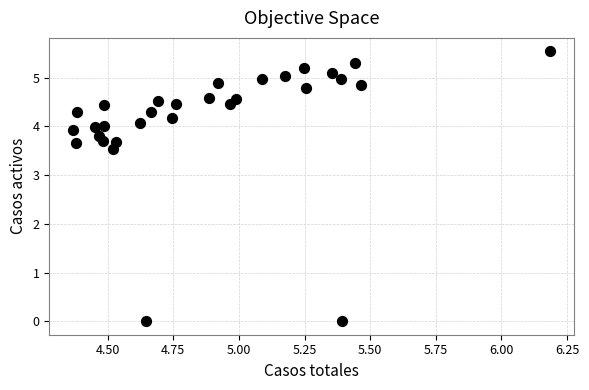

What Y value in the scatter plot is closest to 2?

3.5